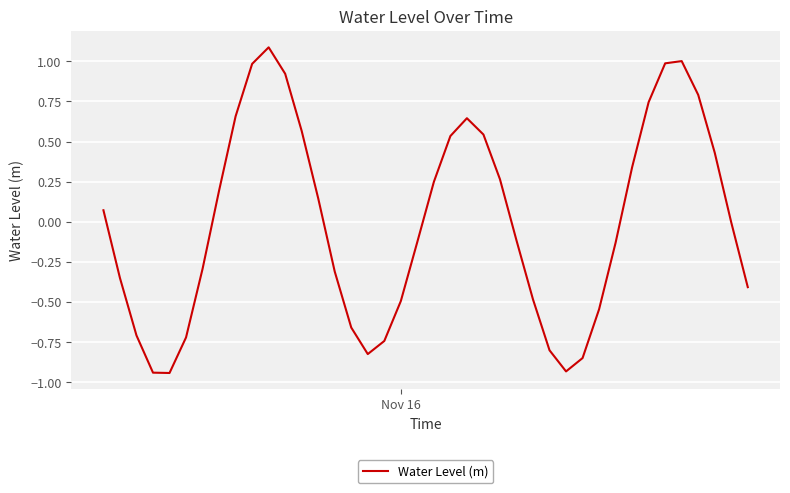

What is the maximum value shown in the chart?

1.1